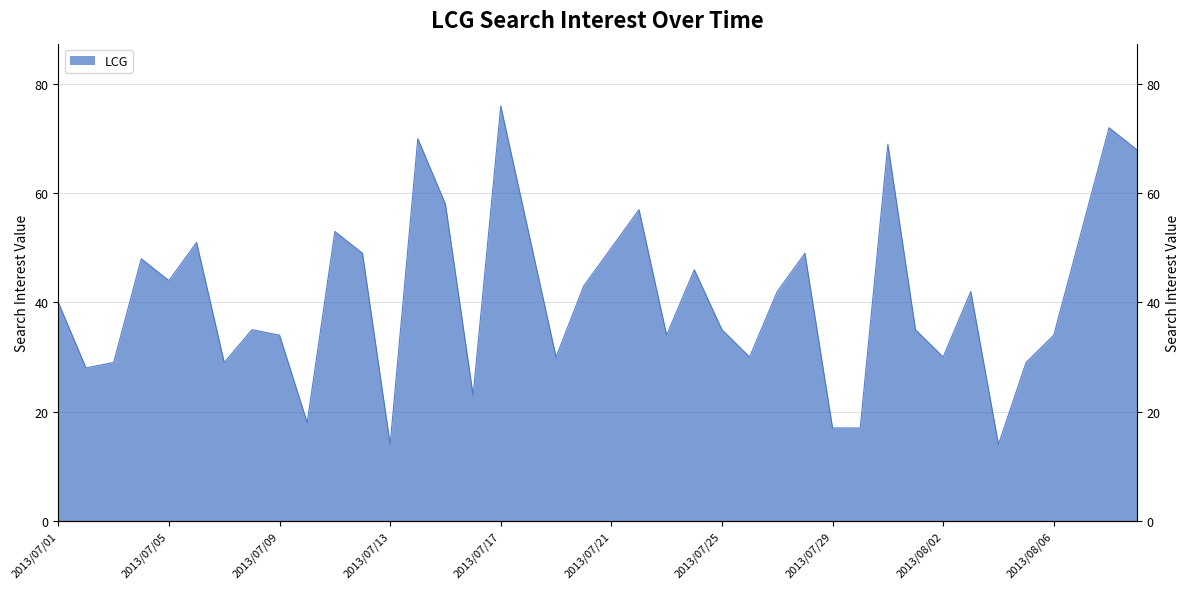

List the labels in order of value, largest first.

2013/07/17, 2013/08/08, 2013/07/14, 2013/07/31, 2013/08/09, 2013/07/15, 2013/07/22, 2013/07/11, 2013/07/18, 2013/08/07, 2013/07/06, 2013/07/21, 2013/07/12, 2013/07/28, 2013/07/04, 2013/07/24, 2013/07/05, 2013/07/20, 2013/07/27, 2013/08/03, 2013/07/01, 2013/07/08, 2013/07/25, 2013/08/01, 2013/07/09, 2013/07/23, 2013/08/06, 2013/07/19, 2013/07/26, 2013/08/02, 2013/07/03, 2013/07/07, 2013/08/05, 2013/07/02, 2013/07/16, 2013/07/10, 2013/07/29, 2013/07/30, 2013/07/13, 2013/08/04